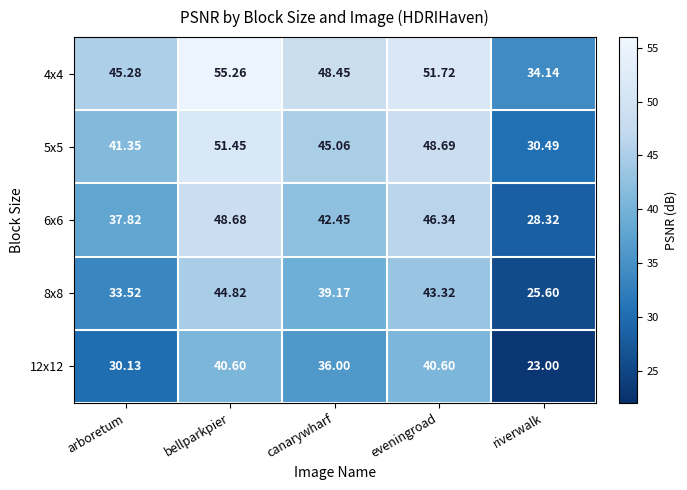

How many data points in 5x5 are less than 45?

2